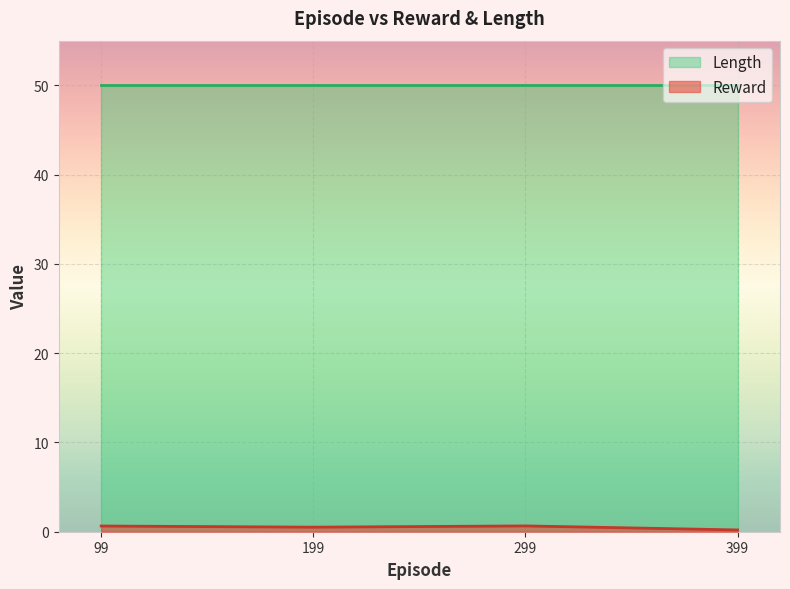

What is the sum of all Reward values?

2.0